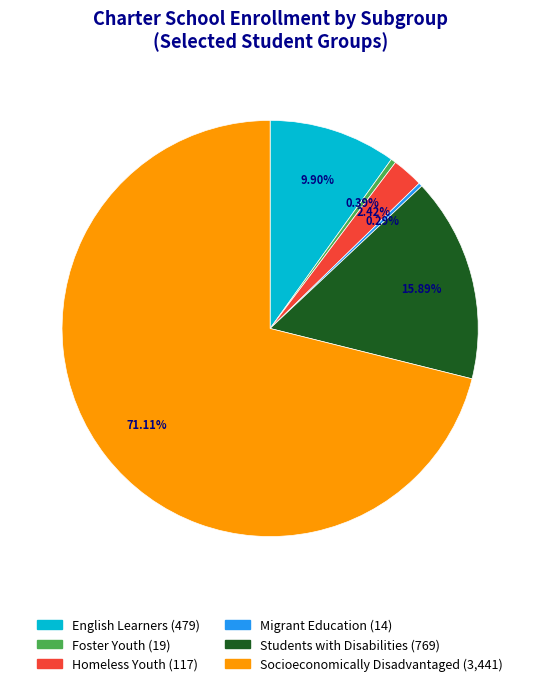

Is Socioeconomically Disadvantaged the majority of the pie?

Yes